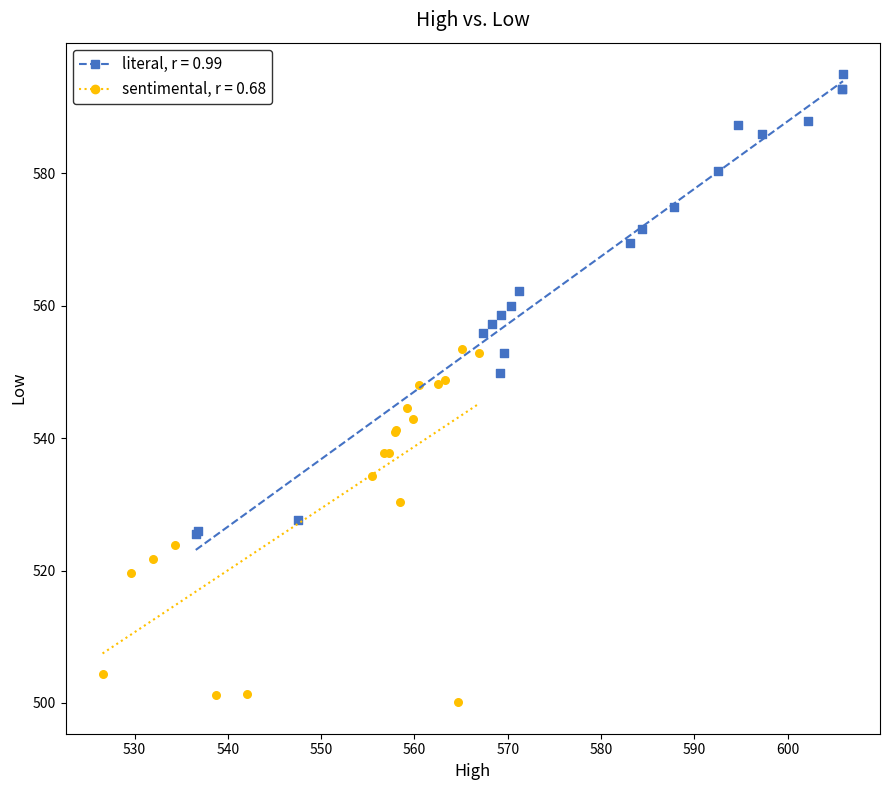

Which series reaches the maximum Y coordinate?

literal, r = 0.99